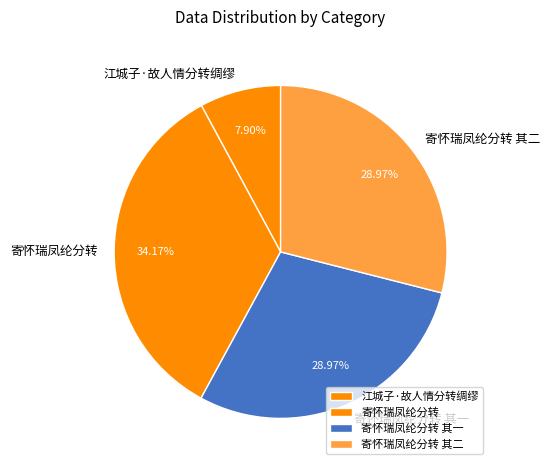

Count the number of slices in the pie.

4